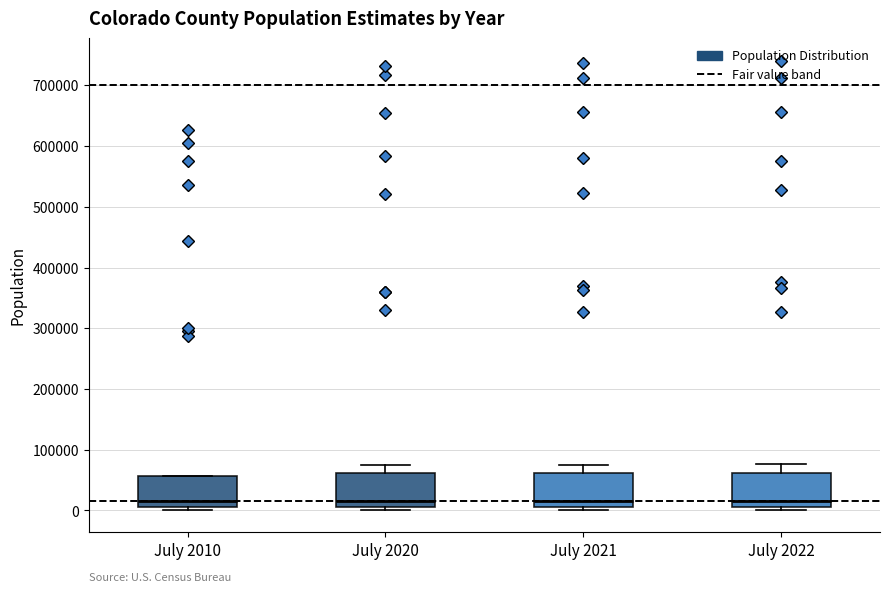

Reading left to right, read every box against the y-axis: the position of its median line, the range the box covers, and the ends of its whiskers. The values are not printed on the chart, so give them approximately, as read against the axis.

July 2010: median 20000, box 10000 to 60000, whiskers 0 to 60000
July 2020: median 20000, box 10000 to 60000, whiskers 0 to 70000
July 2021: median 20000, box 10000 to 60000, whiskers 0 to 80000
July 2022: median 20000, box 10000 to 60000, whiskers 0 to 80000